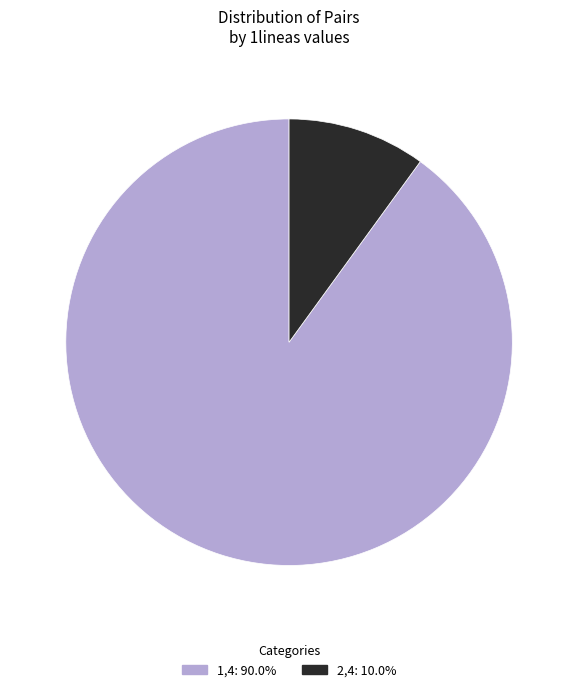

Is it true that 2,4 is 10% of the pie?

True